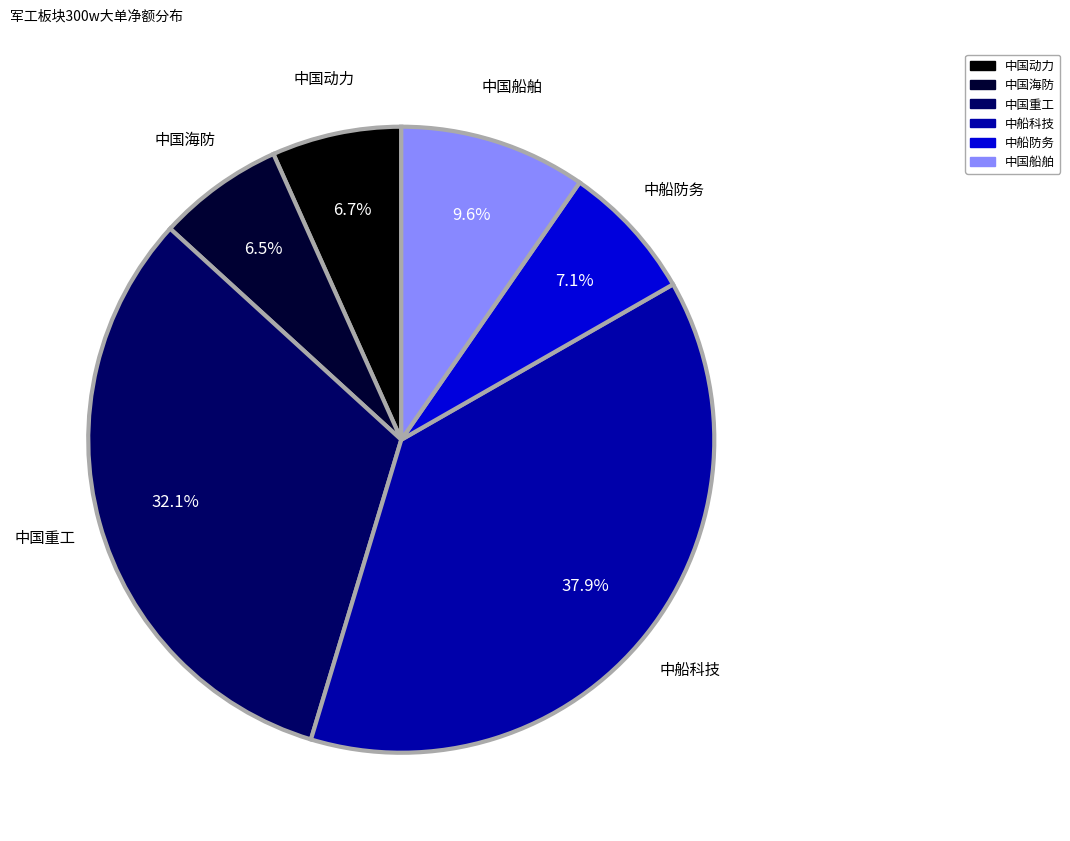

Is there a majority slice in this chart?

No